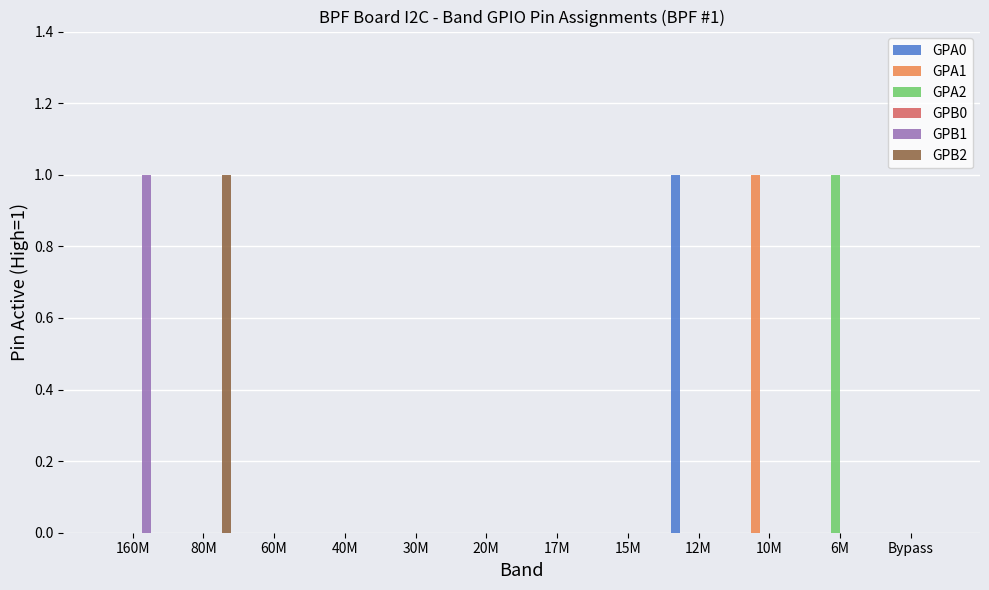

At which label does GPA1 reach its peak?

10M